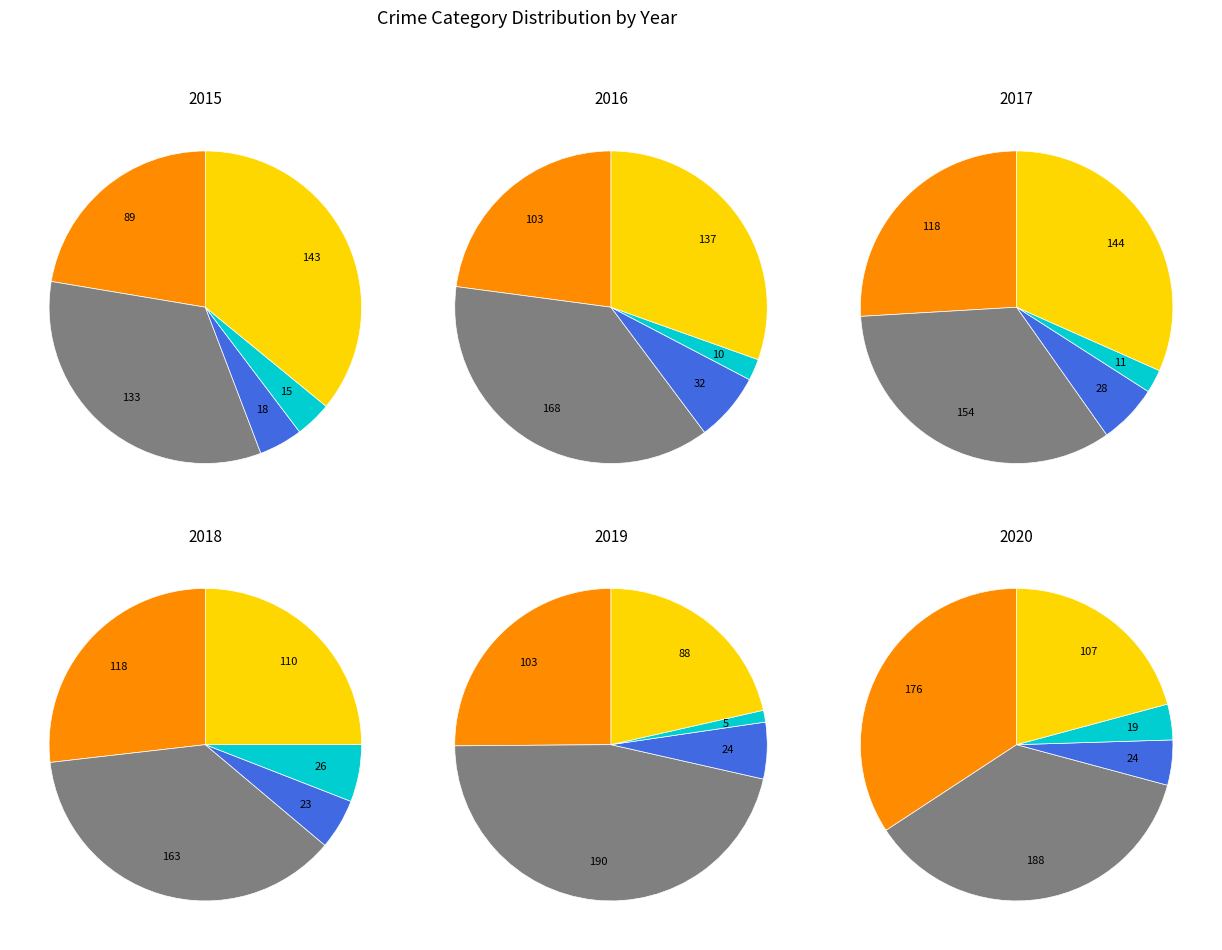

Rank the series by their maximum value, from lowest to highest.

2015, 2017, 2018, 2016, 2020, 2019